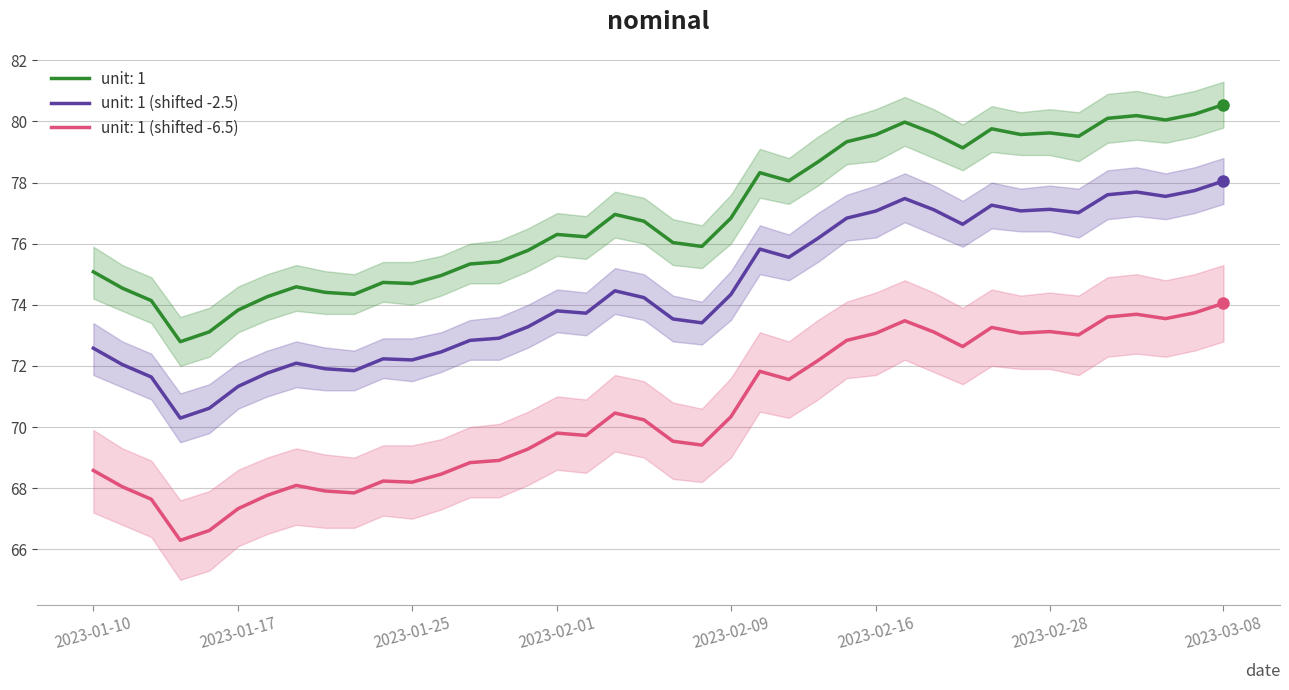

Reading right to left, extract all data points from this chart.

unit: 1 (nominal): 2023-03-08=80.5	2023-03-07=80.2	2023-03-04=80.0	2023-03-03=80.2	2023-03-02=80.1	2023-03-01=79.5	2023-02-28=79.6	2023-02-23=79.6	2023-02-22=79.8	2023-02-21=79.1	2023-02-18=79.6	2023-02-17=80.0	2023-02-16=79.6	2023-02-15=79.3	2023-02-14=78.7	2023-02-11=78.1	2023-02-10=78.3	2023-02-09=76.8	2023-02-08=75.9	2023-02-07=76.0	2023-02-04=76.7	2023-02-03=77.0	2023-02-02=76.2	2023-02-01=76.3	2023-01-31=75.8	2023-01-28=75.4	2023-01-27=75.3	2023-01-26=75.0	2023-01-25=74.7	2023-01-24=74.7	2023-01-21=74.3	2023-01-20=74.4	2023-01-19=74.6	2023-01-18=74.3	2023-01-17=73.8	2023-01-14=73.1	2023-01-13=72.8	2023-01-12=74.1	2023-01-11=74.5	2023-01-10=75.1
unit: 1 (upper): 2023-03-08=78.0	2023-03-07=77.7	2023-03-04=77.5	2023-03-03=77.7	2023-03-02=77.6	2023-03-01=77.0	2023-02-28=77.1	2023-02-23=77.1	2023-02-22=77.3	2023-02-21=76.6	2023-02-18=77.1	2023-02-17=77.5	2023-02-16=77.1	2023-02-15=76.8	2023-02-14=76.2	2023-02-11=75.6	2023-02-10=75.8	2023-02-09=74.3	2023-02-08=73.4	2023-02-07=73.5	2023-02-04=74.2	2023-02-03=74.5	2023-02-02=73.7	2023-02-01=73.8	2023-01-31=73.3	2023-01-28=72.9	2023-01-27=72.8	2023-01-26=72.5	2023-01-25=72.2	2023-01-24=72.2	2023-01-21=71.8	2023-01-20=71.9	2023-01-19=72.1	2023-01-18=71.8	2023-01-17=71.3	2023-01-14=70.6	2023-01-13=70.3	2023-01-12=71.6	2023-01-11=72.0	2023-01-10=72.6
unit: 1 (lower): 2023-03-08=74.0	2023-03-07=73.7	2023-03-04=73.5	2023-03-03=73.7	2023-03-02=73.6	2023-03-01=73.0	2023-02-28=73.1	2023-02-23=73.1	2023-02-22=73.3	2023-02-21=72.6	2023-02-18=73.1	2023-02-17=73.5	2023-02-16=73.1	2023-02-15=72.8	2023-02-14=72.2	2023-02-11=71.6	2023-02-10=71.8	2023-02-09=70.3	2023-02-08=69.4	2023-02-07=69.5	2023-02-04=70.2	2023-02-03=70.5	2023-02-02=69.7	2023-02-01=69.8	2023-01-31=69.3	2023-01-28=68.9	2023-01-27=68.8	2023-01-26=68.5	2023-01-25=68.2	2023-01-24=68.2	2023-01-21=67.8	2023-01-20=67.9	2023-01-19=68.1	2023-01-18=67.8	2023-01-17=67.3	2023-01-14=66.6	2023-01-13=66.3	2023-01-12=67.6	2023-01-11=68.0	2023-01-10=68.6